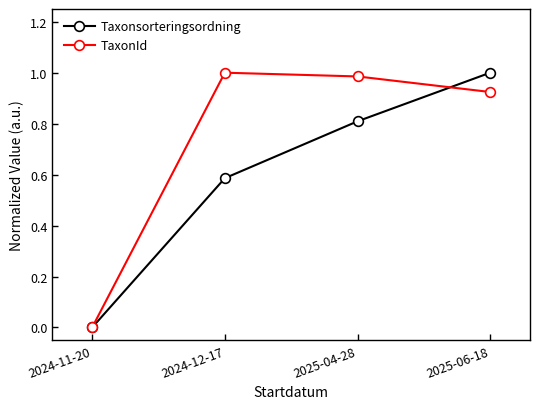

What position from the left is 2024-11-20?

1